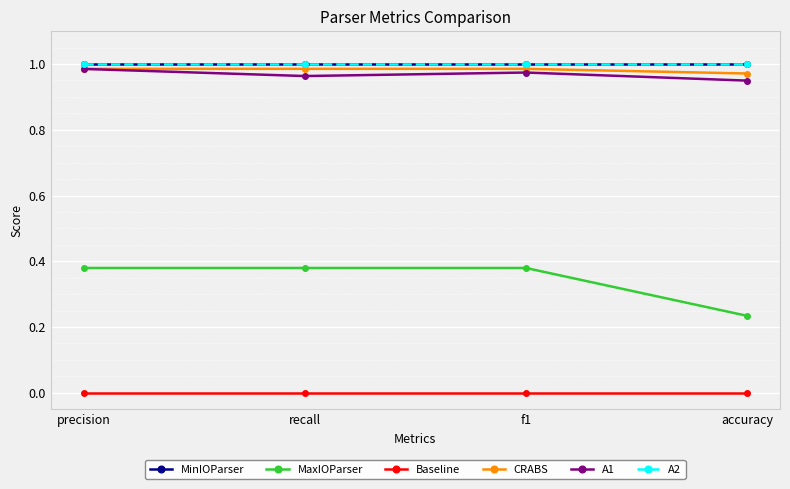

At how many categories does at least one series exceed 0?

4